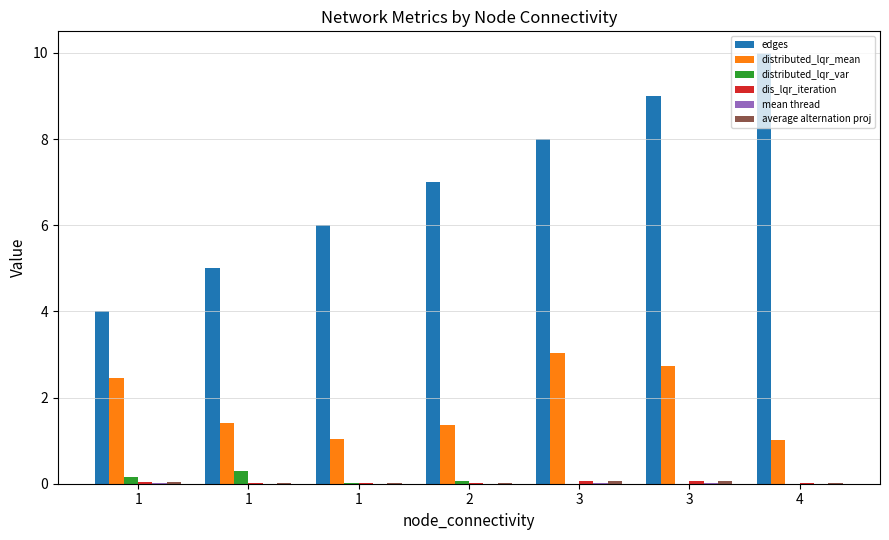

How many groups of bars are there?

7